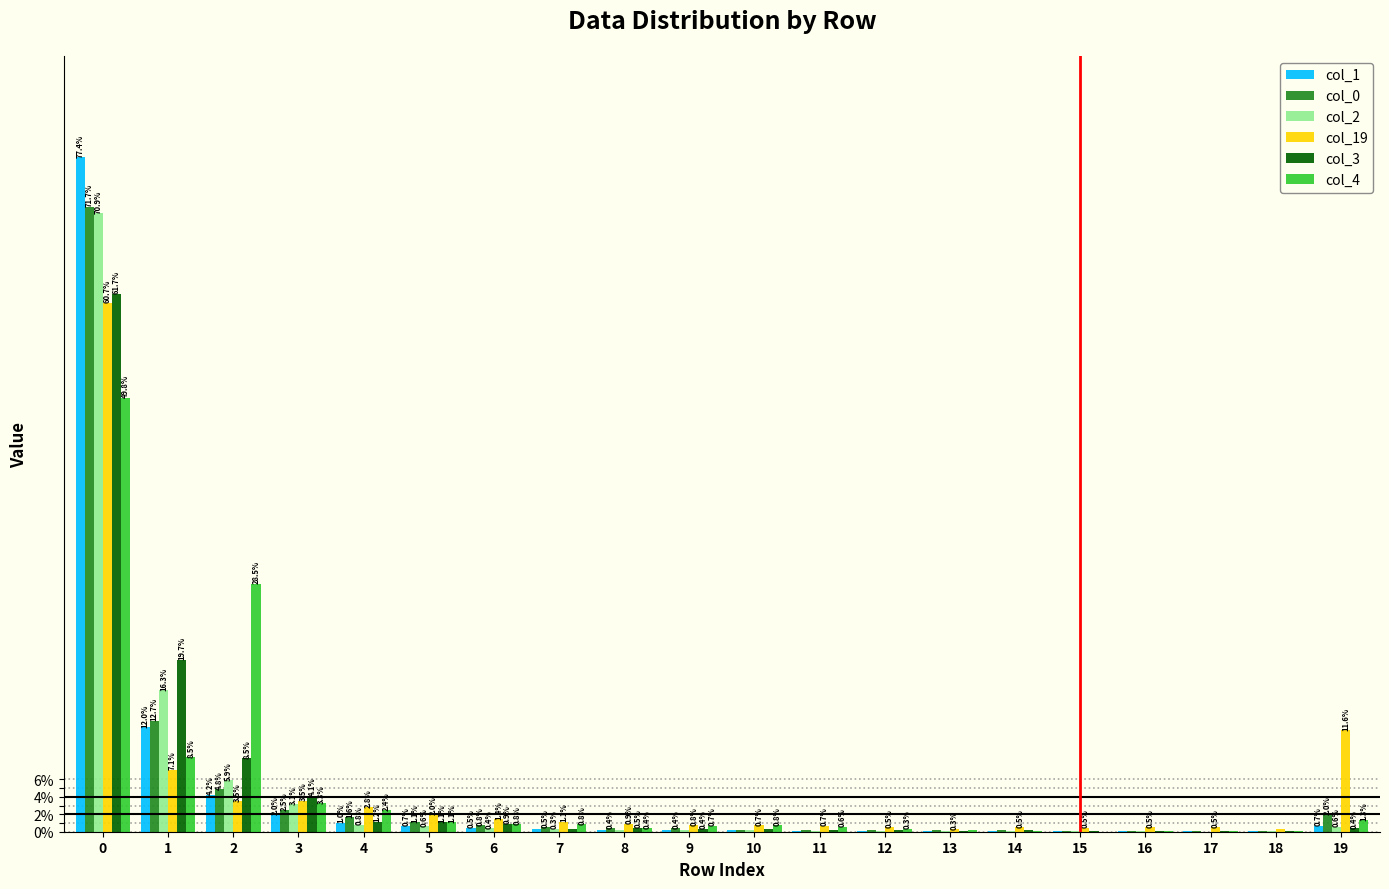

Which series changed the most between 5 and 8?

col_19